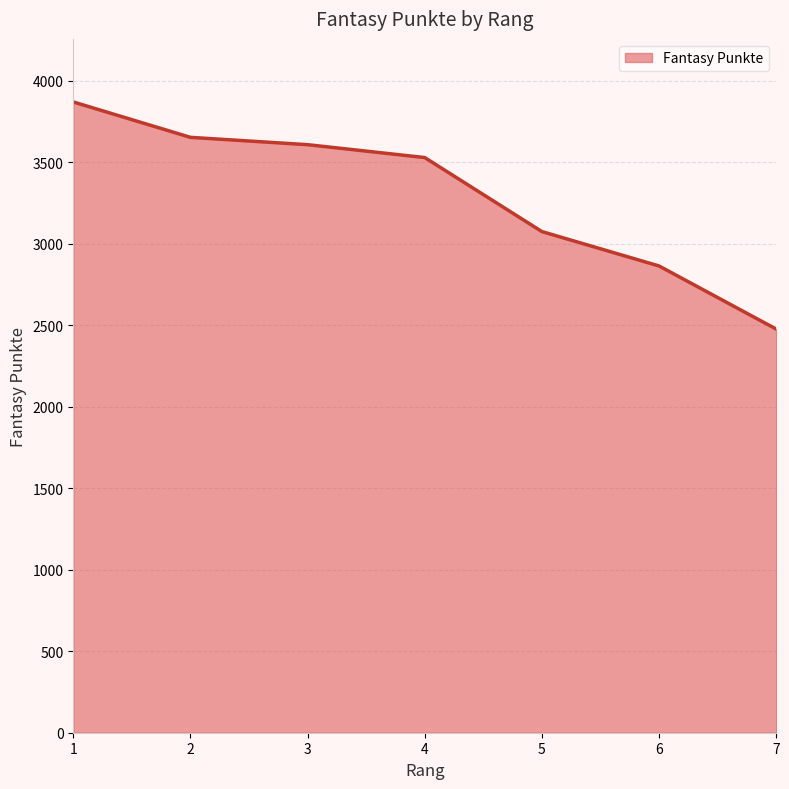

Which has a higher value, 7 or 4?

4